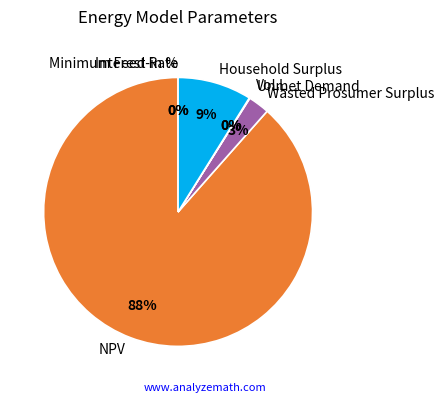

Which has a higher value, VoLL or NPV?

NPV